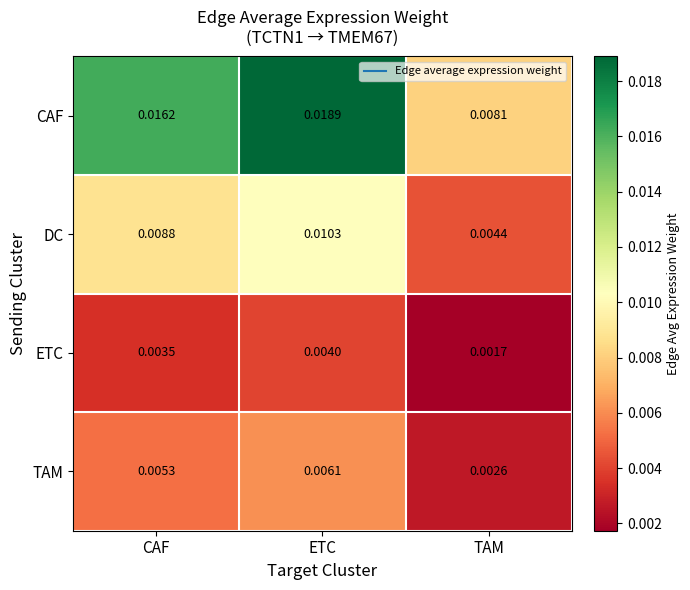

Where is ETC nearest to the value 0?

TAM